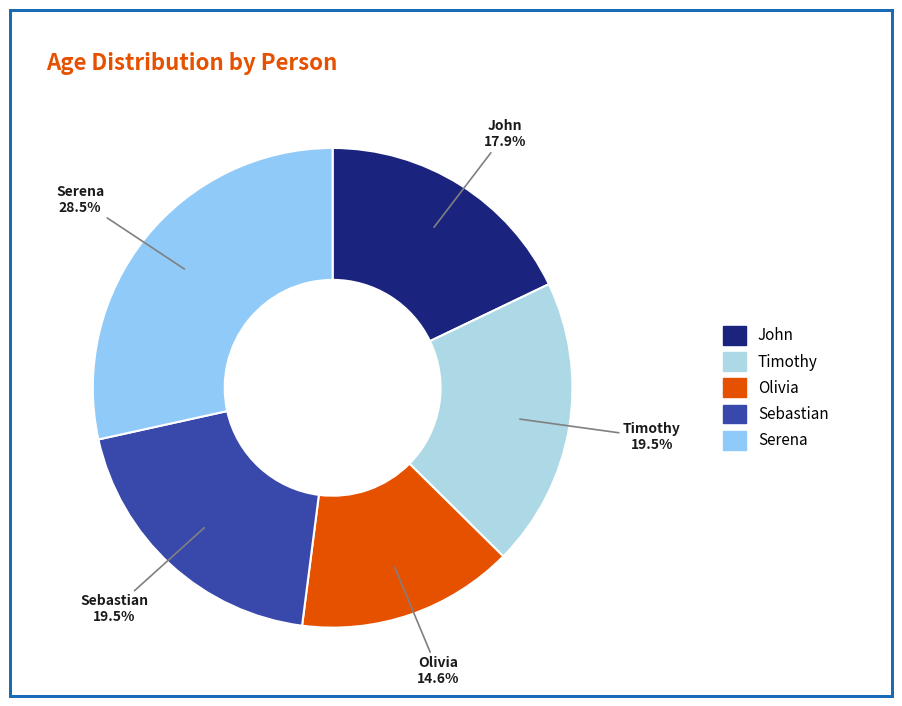

What is the smallest slice in the pie chart?

Olivia